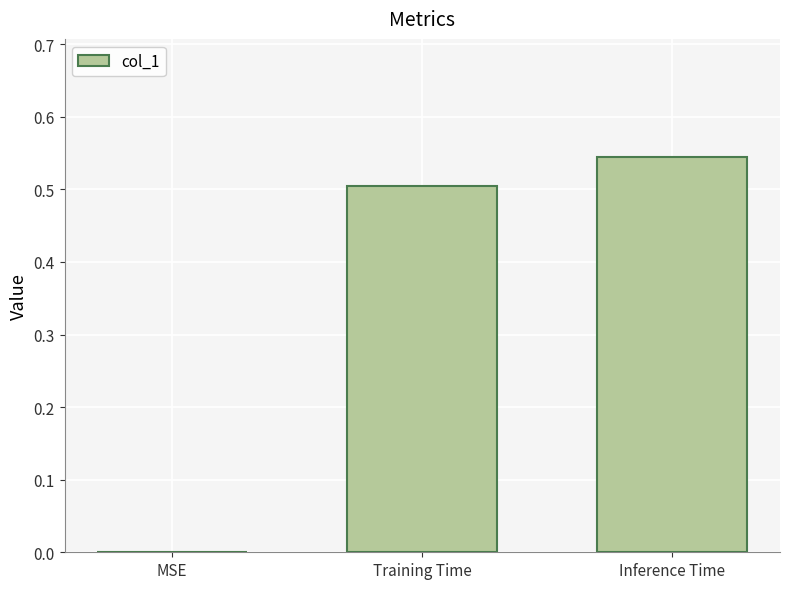

What is the sum of all values?

1.0